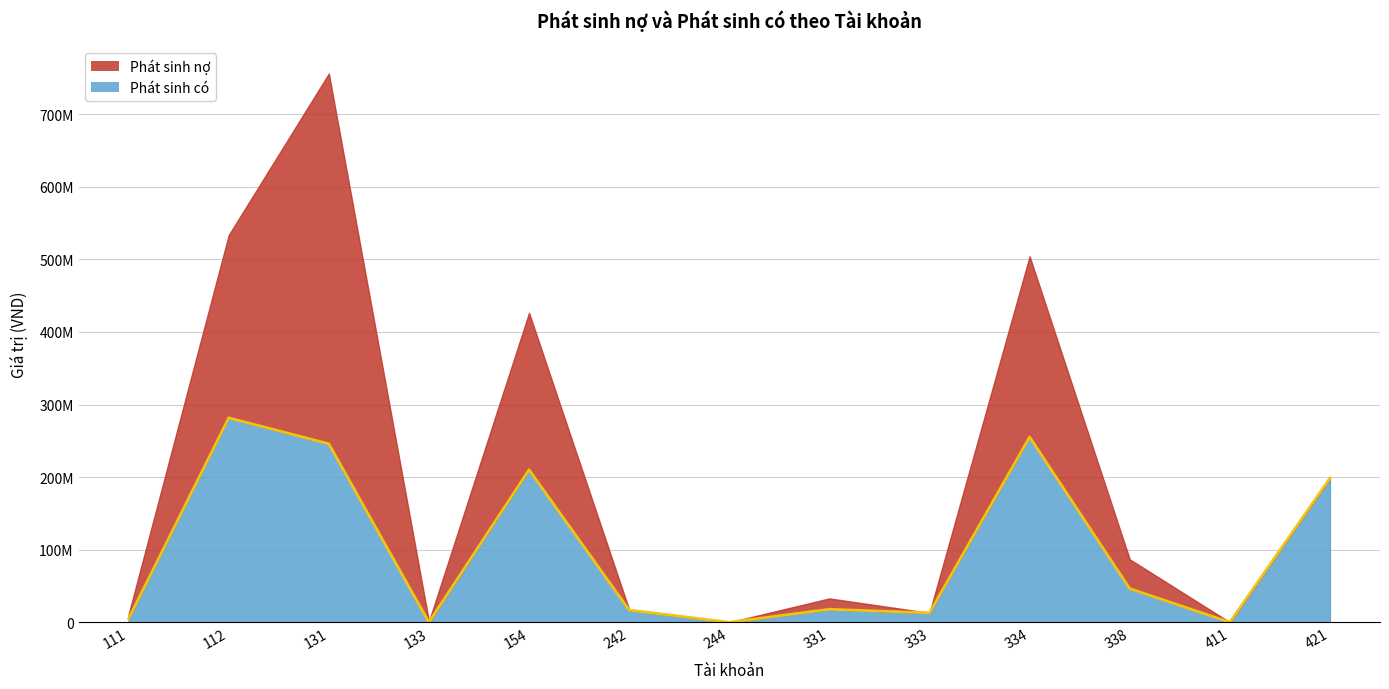

Does the chart have visible grid lines?

Yes